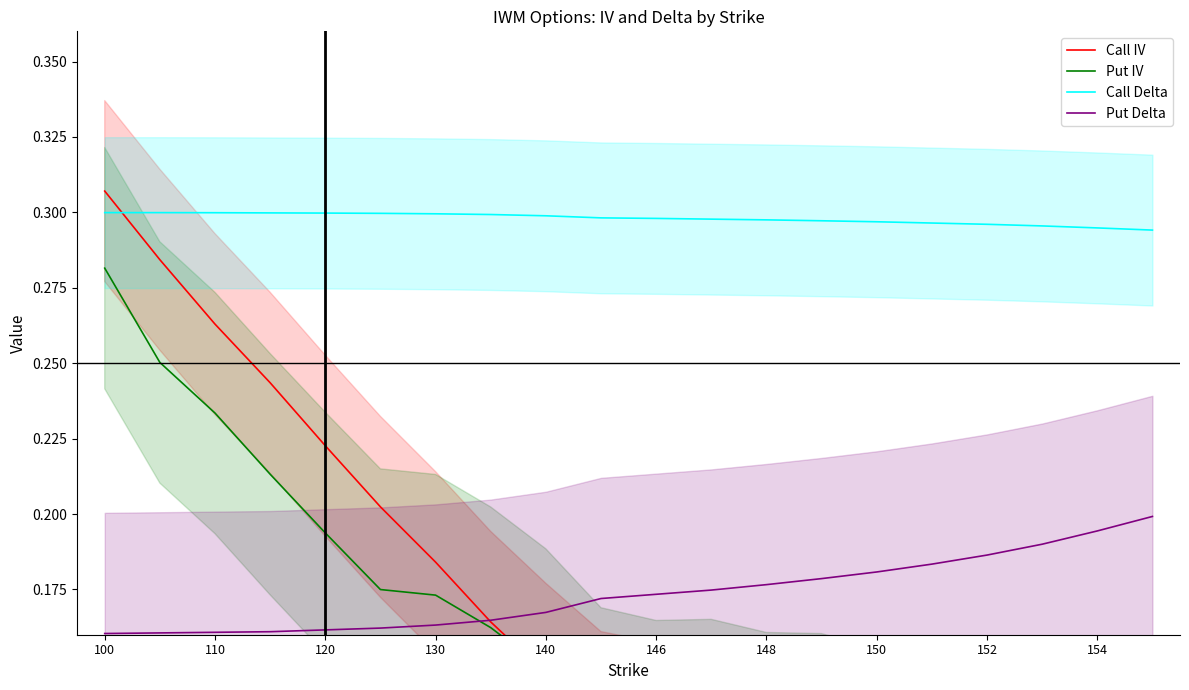

How many distinct data groups are displayed?

4